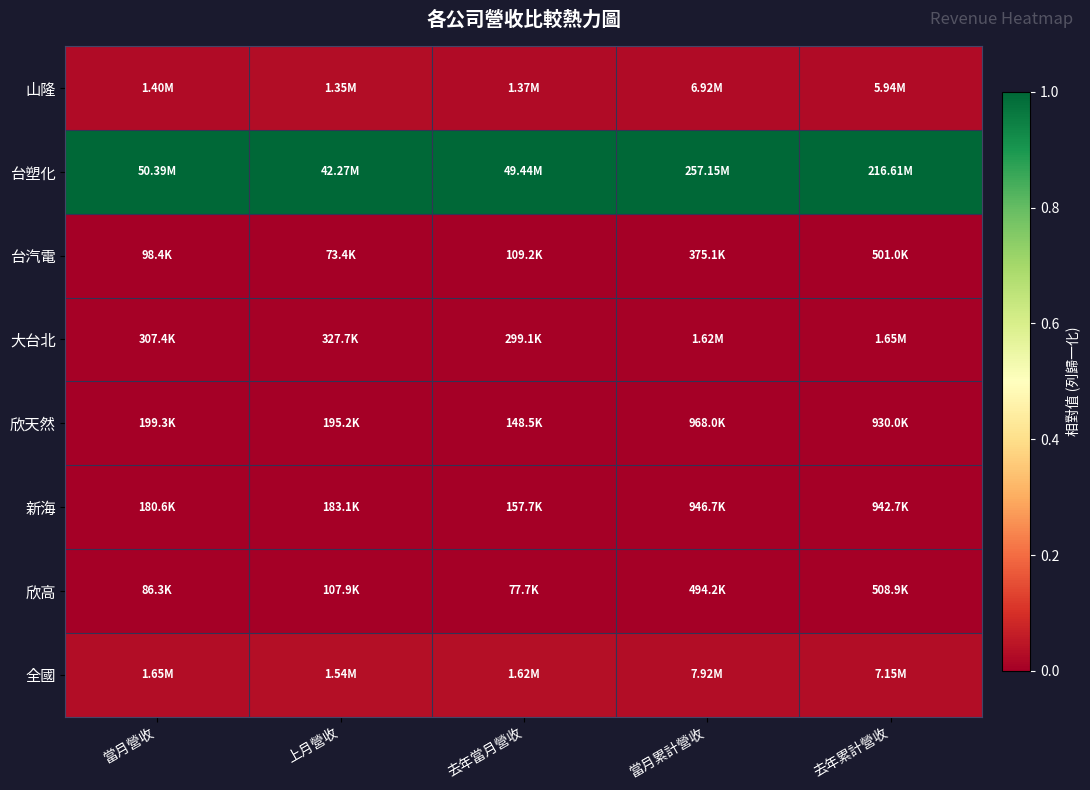

Between 當月營收 and 上月營收, which is larger?

上月營收